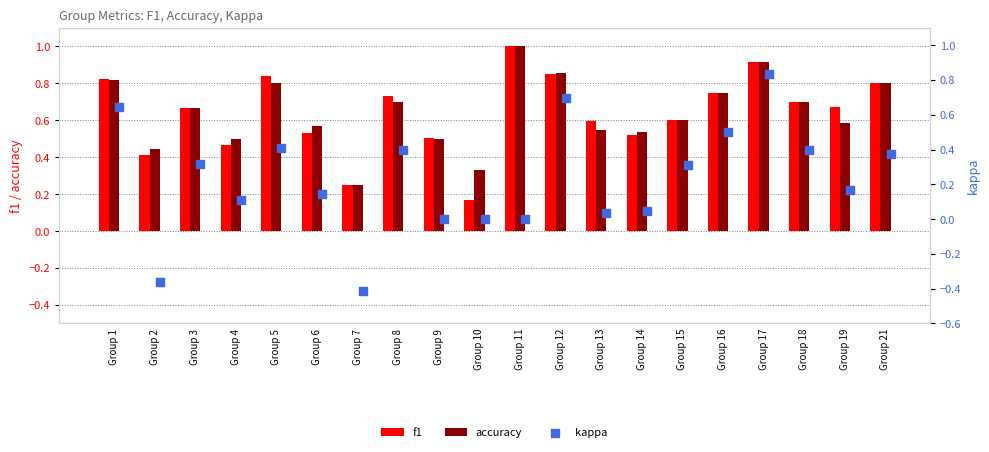

Which series has the largest total across all categories?

accuracy